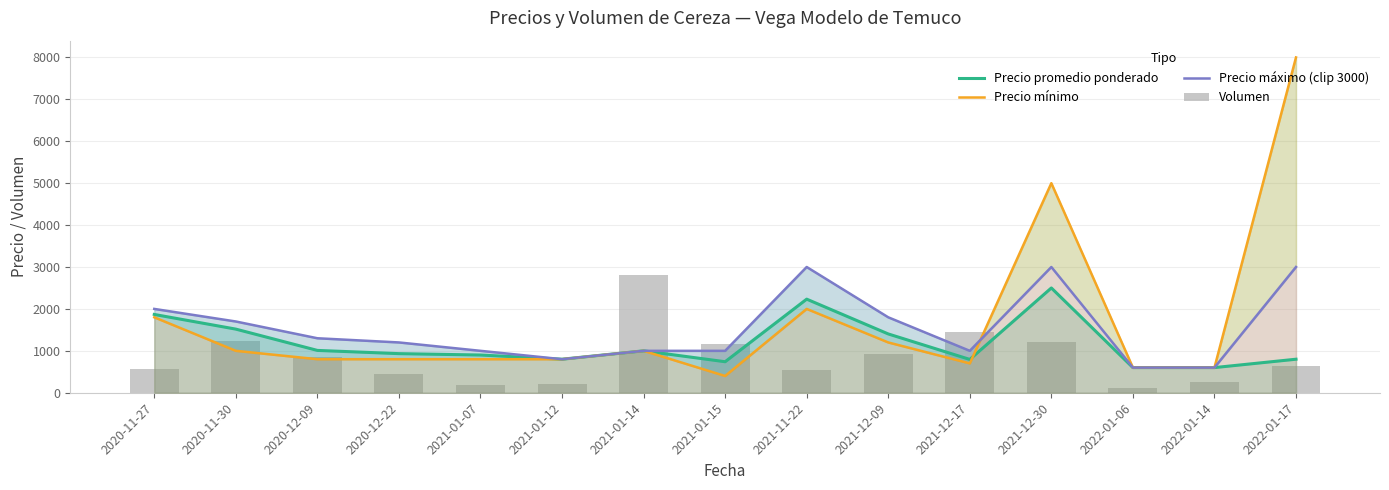

What is the label of the 11th bar from the left?

2021-12-17